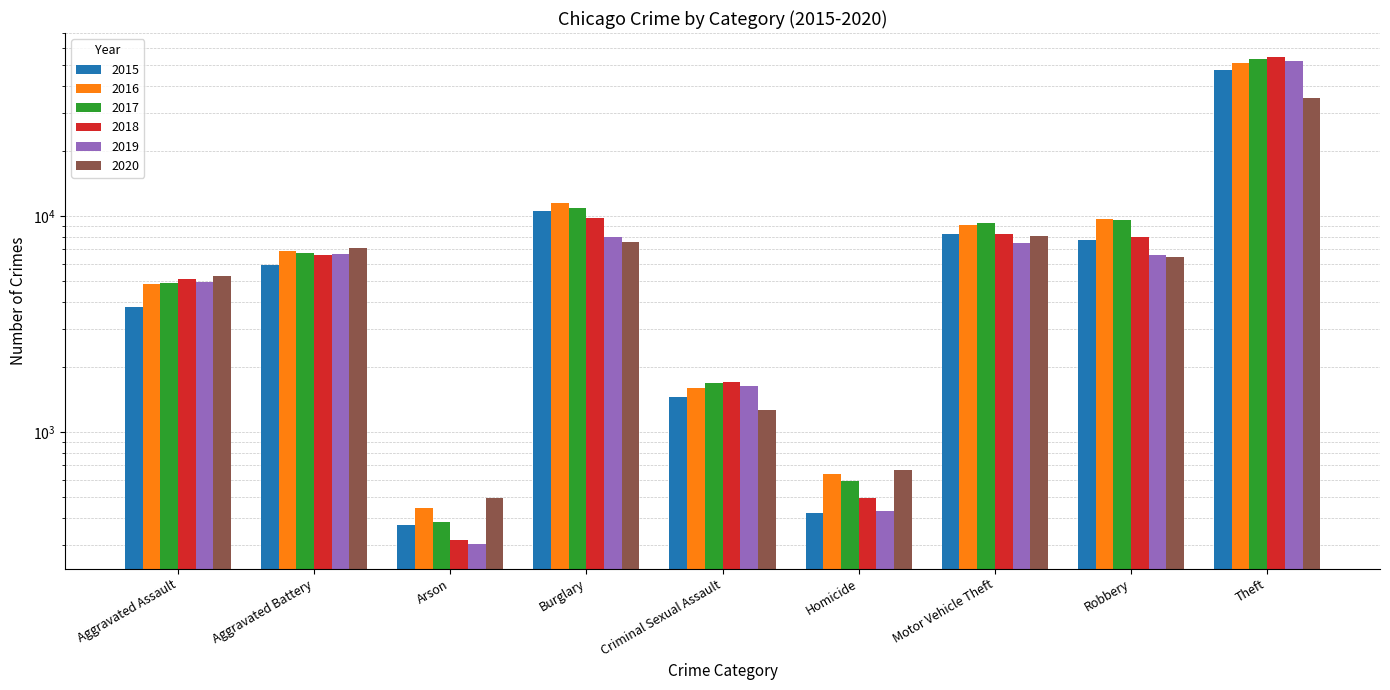

What is the sum of all 2015 values?

85843